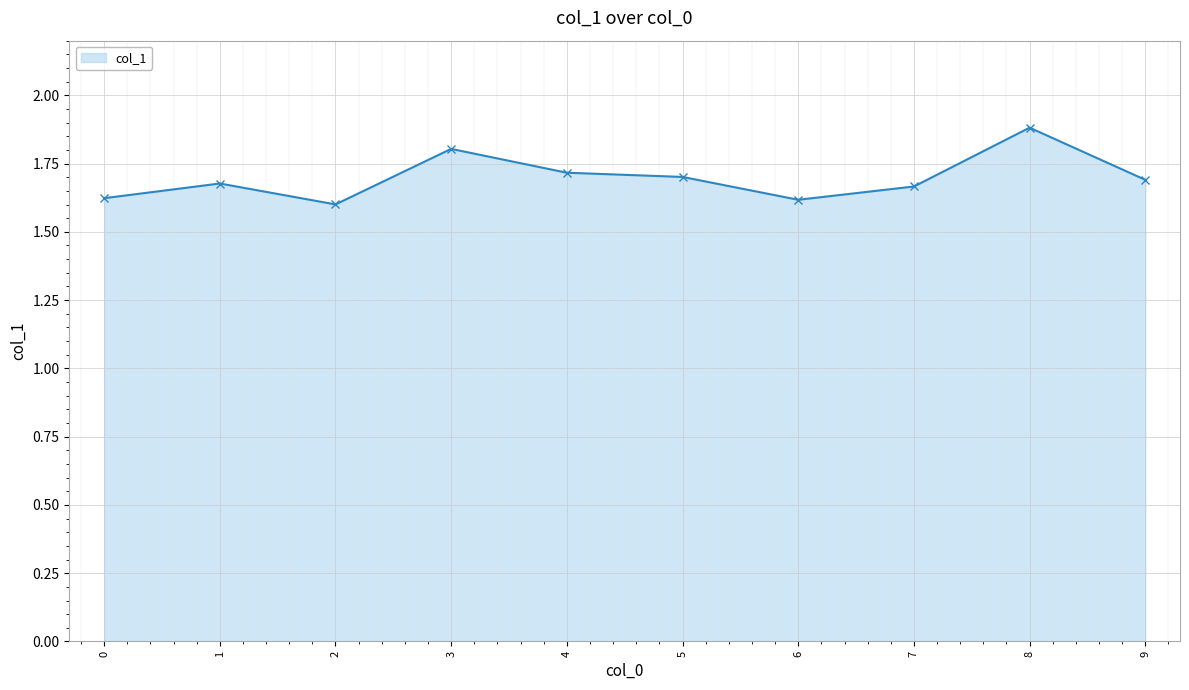

The chart shows a value of 1.6 at 6. True or false?

True